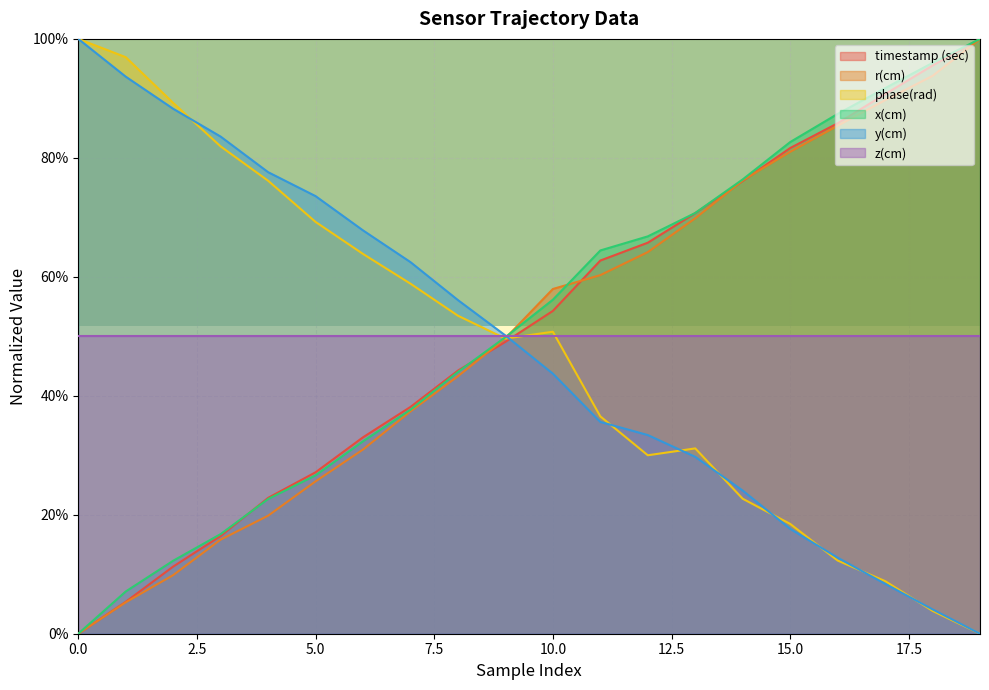

Which has a higher value, 11 or 5?

11